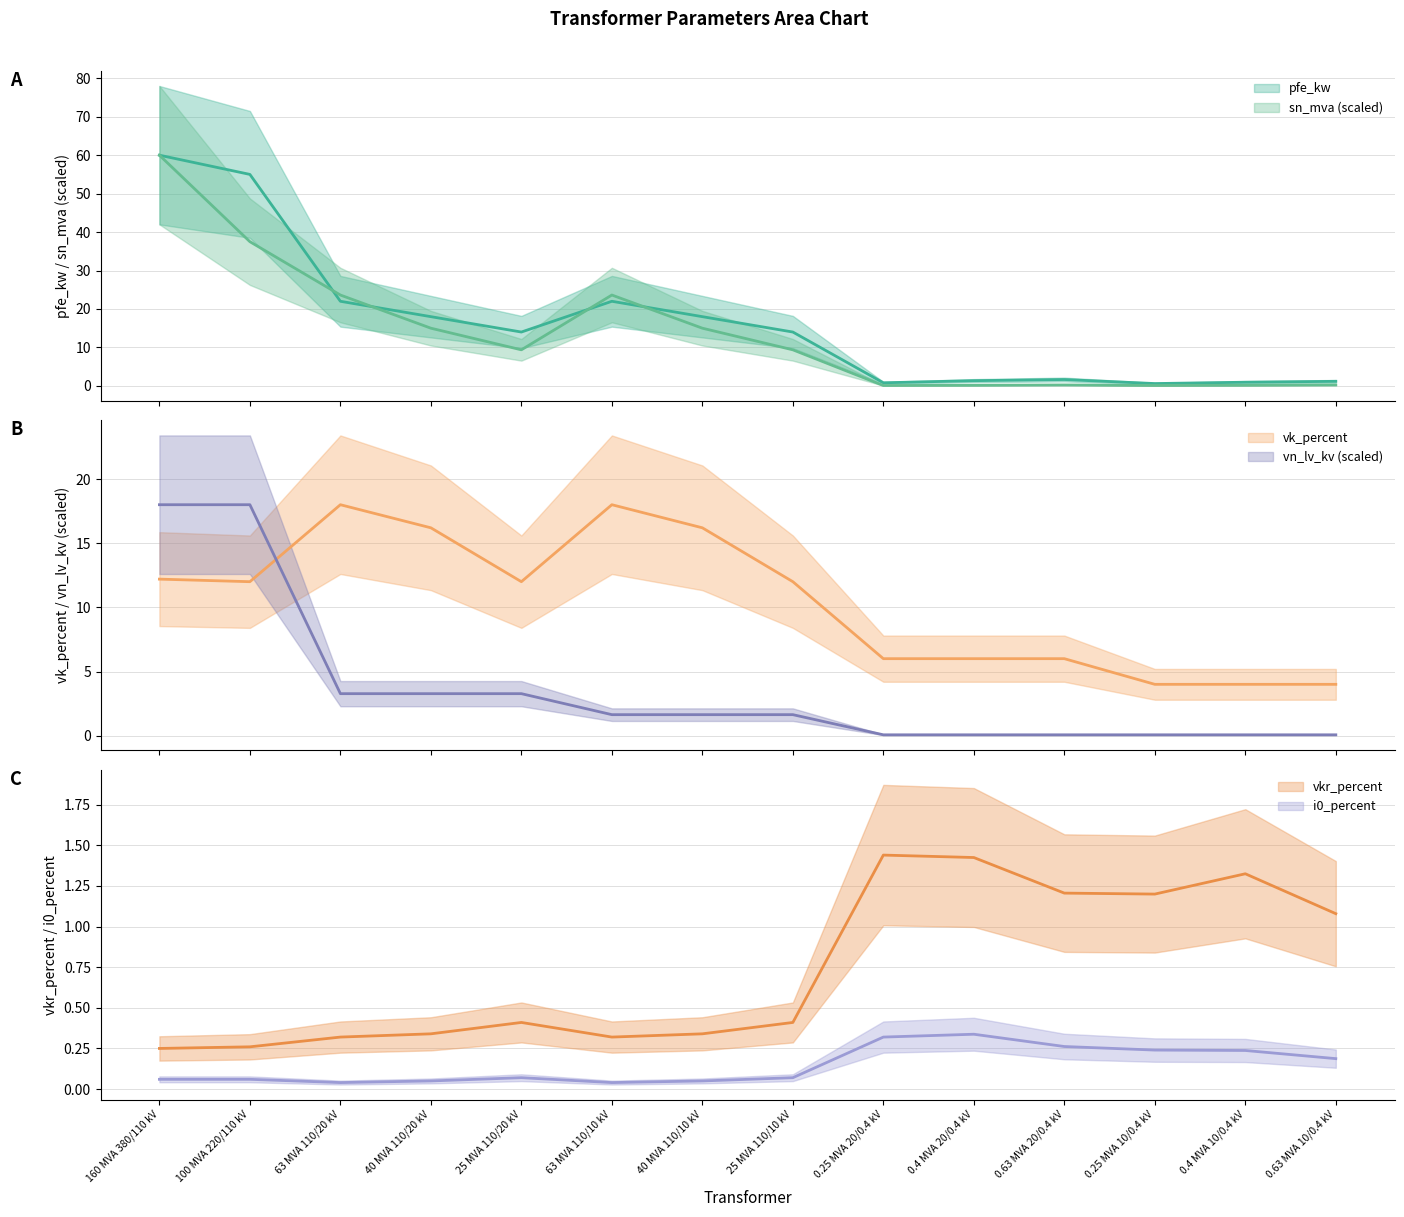

What is the spread (max minus min) of values at 0.25 MVA 10/0.4 kV?

3.9